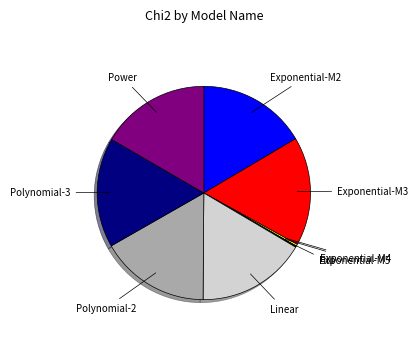

Is there any slice that represents more than half of the pie?

No